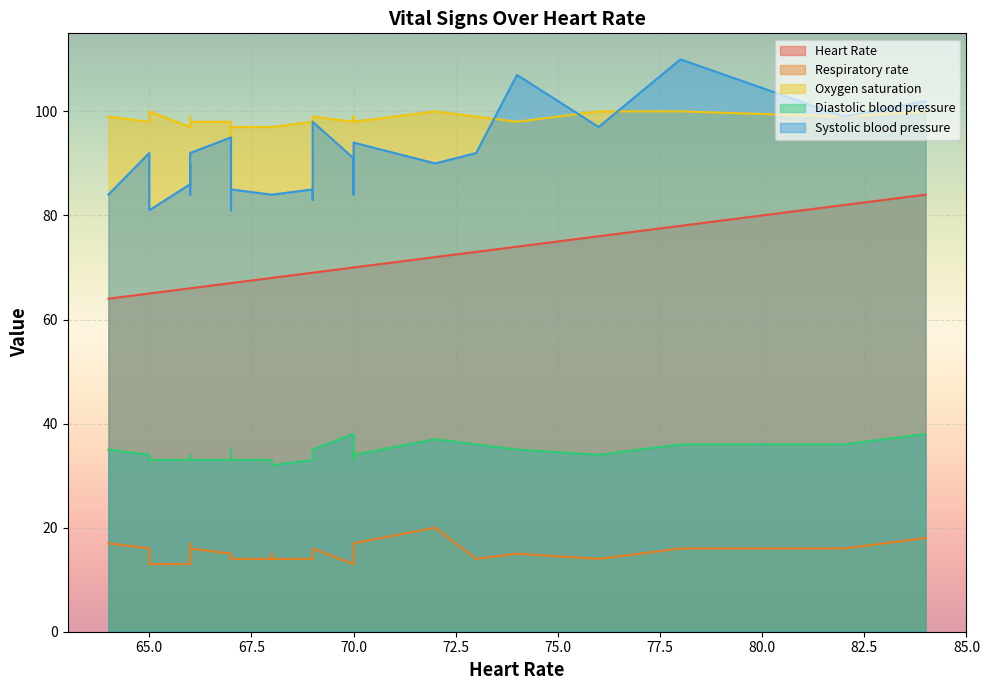

At which category is the sum across all series the highest?

84